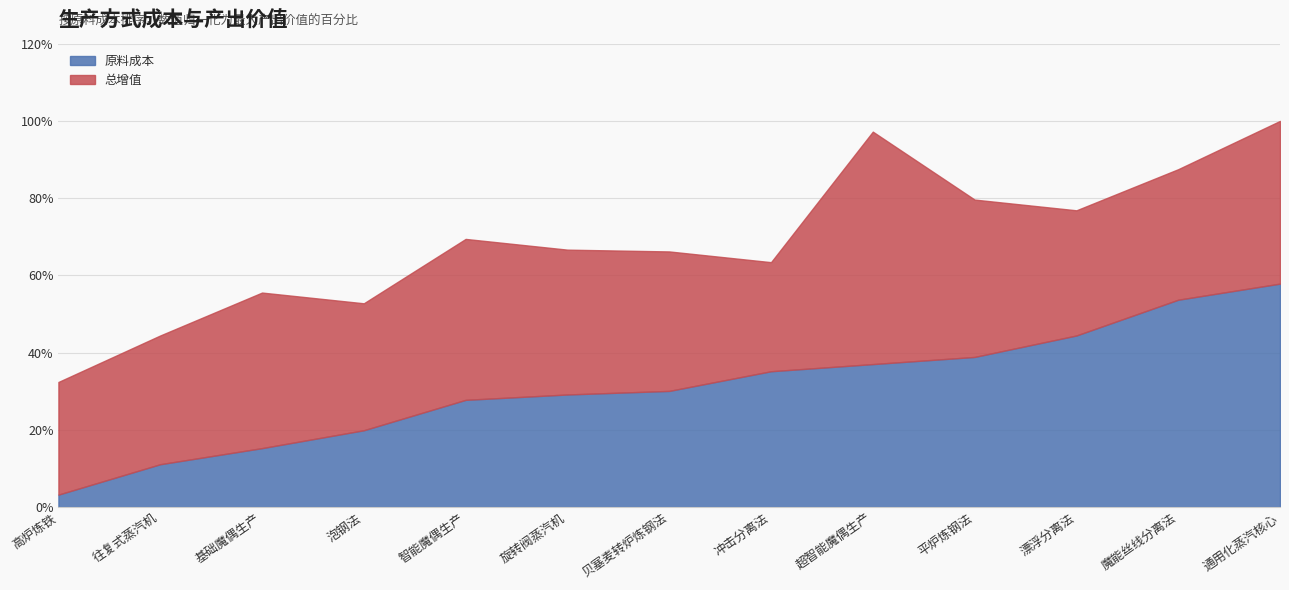

What is the difference between the maximum and minimum values in the 原料成本 series?

54.6